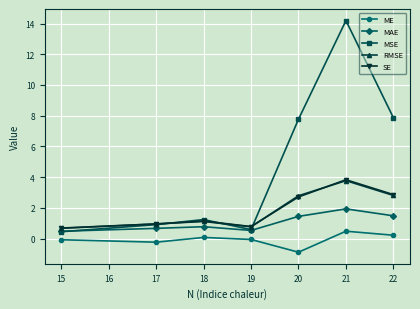

Rank the series by their maximum value, from highest to lowest.

MSE, SE, RMSE, MAE, ME